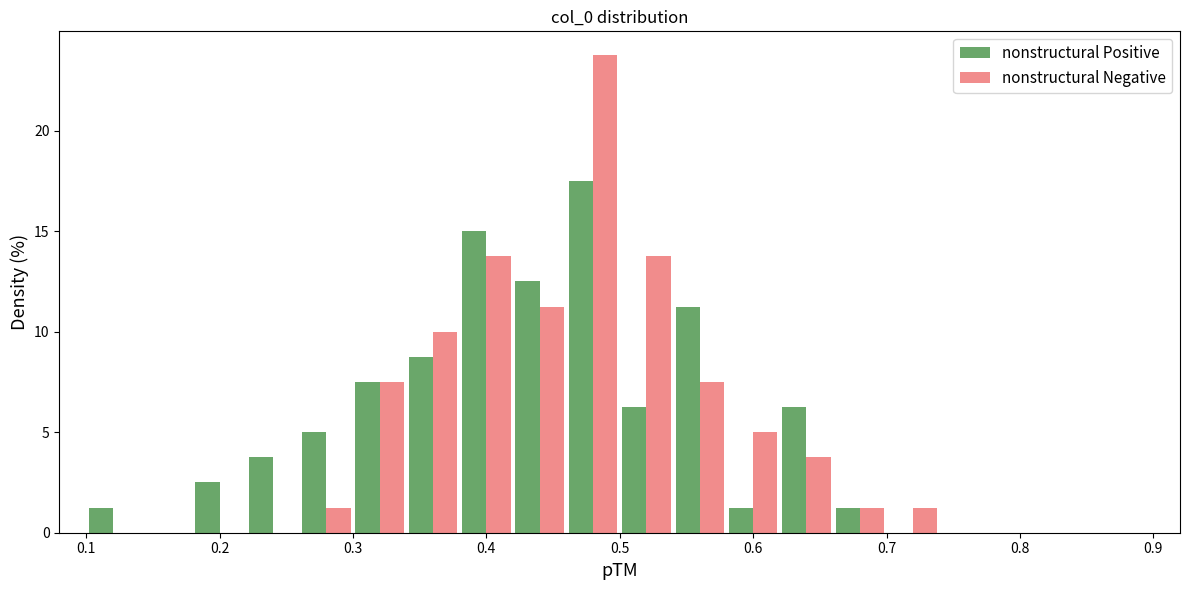

Reading left to right, transcribe this chart: for each range on the x-axis, give the height of each series' bar. The values are not printed on the chart, so give them approximately, as read against the axis.

0.10 to 0.14: nonstructural Positive=1.5	nonstructural Negative=0
0.14 to 0.18: nonstructural Positive=0	nonstructural Negative=0
0.18 to 0.22: nonstructural Positive=2.5	nonstructural Negative=0
0.22 to 0.26: nonstructural Positive=4.0	nonstructural Negative=0
0.26 to 0.30: nonstructural Positive=5.0	nonstructural Negative=1.5
0.30 to 0.34: nonstructural Positive=7.5	nonstructural Negative=7.5
0.34 to 0.38: nonstructural Positive=9.0	nonstructural Negative=10.0
0.38 to 0.42: nonstructural Positive=15.0	nonstructural Negative=14.0
0.42 to 0.46: nonstructural Positive=12.5	nonstructural Negative=11.5
0.46 to 0.50: nonstructural Positive=17.5	nonstructural Negative=24.0
0.50 to 0.54: nonstructural Positive=6.5	nonstructural Negative=14.0
0.54 to 0.58: nonstructural Positive=11.5	nonstructural Negative=7.5
0.58 to 0.62: nonstructural Positive=1.5	nonstructural Negative=5.0
0.62 to 0.66: nonstructural Positive=6.5	nonstructural Negative=4.0
0.66 to 0.70: nonstructural Positive=1.5	nonstructural Negative=1.5
0.70 to 0.74: nonstructural Positive=0	nonstructural Negative=1.5
0.74 to 0.78: nonstructural Positive=0	nonstructural Negative=0
0.78 to 0.82: nonstructural Positive=0	nonstructural Negative=0
0.82 to 0.86: nonstructural Positive=0	nonstructural Negative=0
0.86 to 0.90: nonstructural Positive=0	nonstructural Negative=0